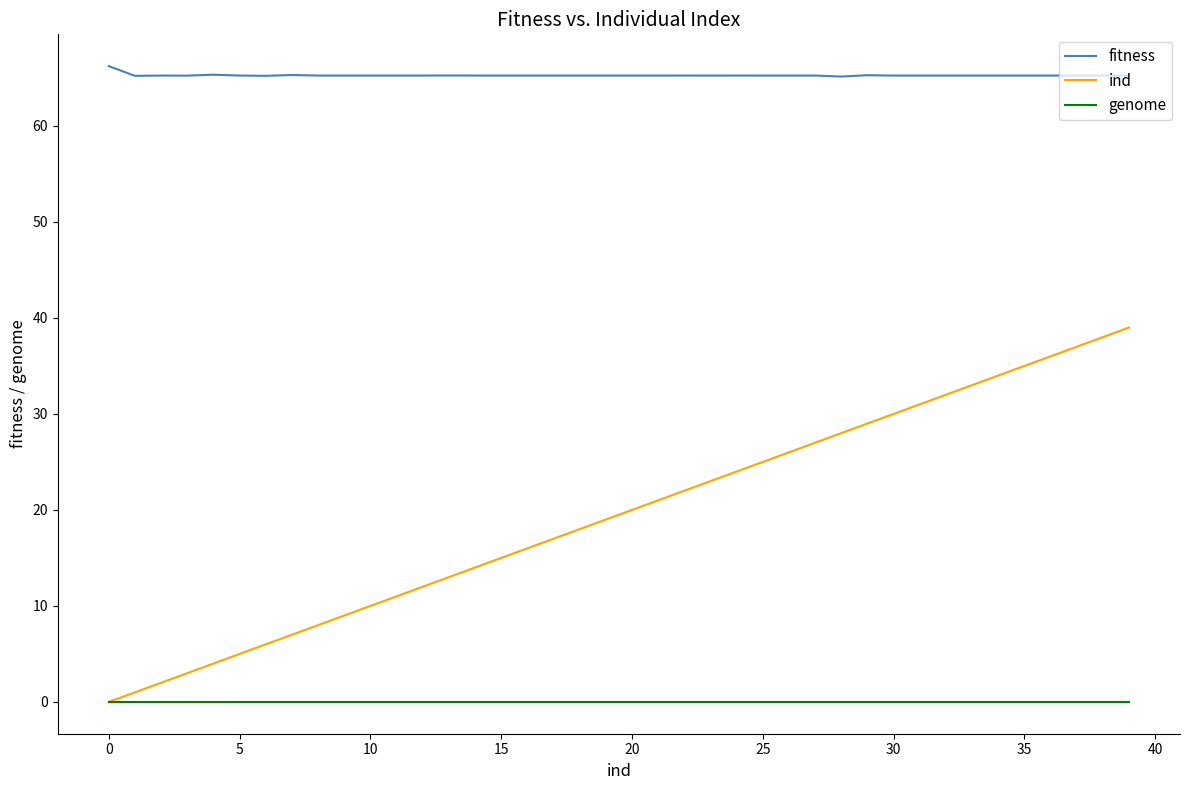

List the series in order of their peak value, lowest first.

genome, ind, fitness